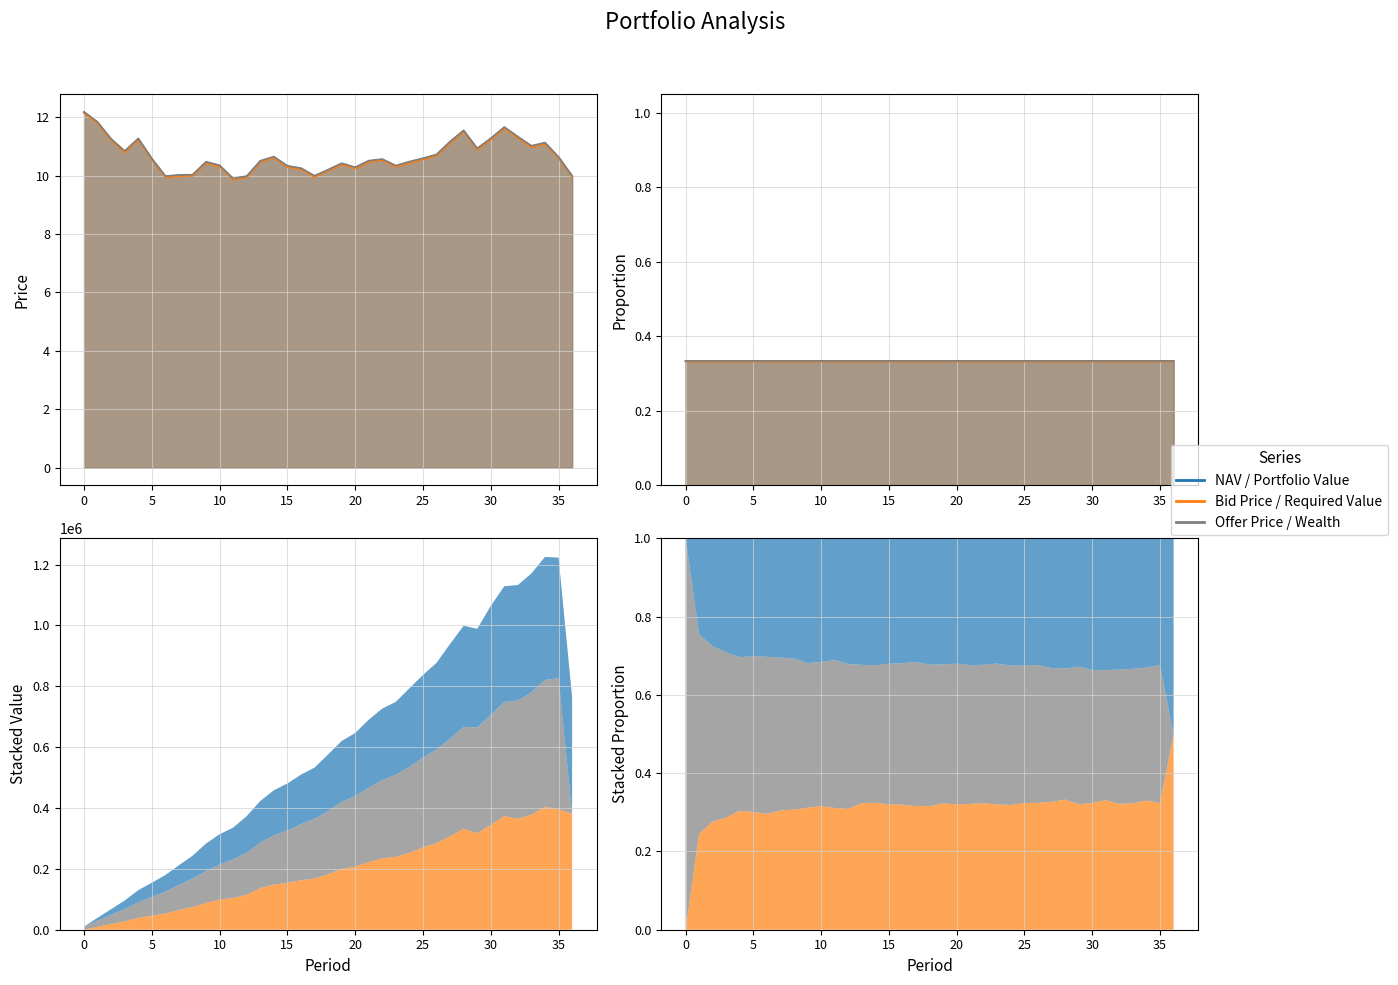

What is the highest value of the NAV series?

12.2